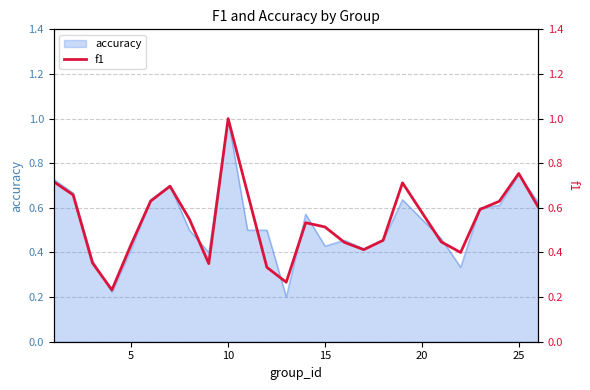

What is the maximum value shown in the chart?

1.0